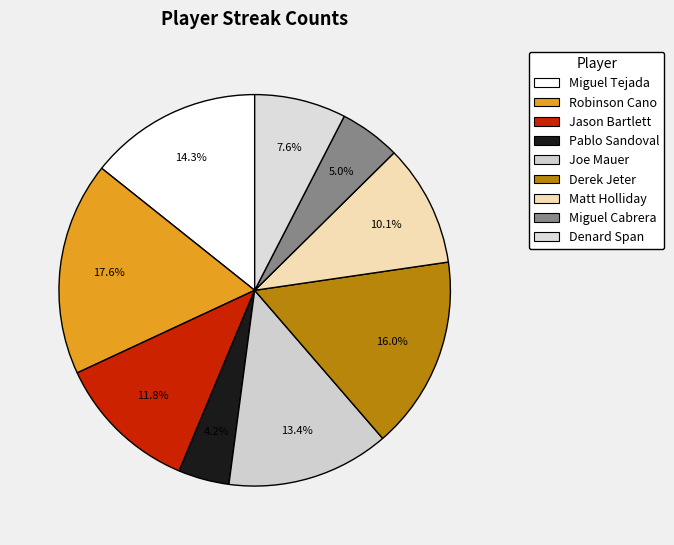

To the nearest percent, what percentage of the pie is Miguel Tejada?

14%